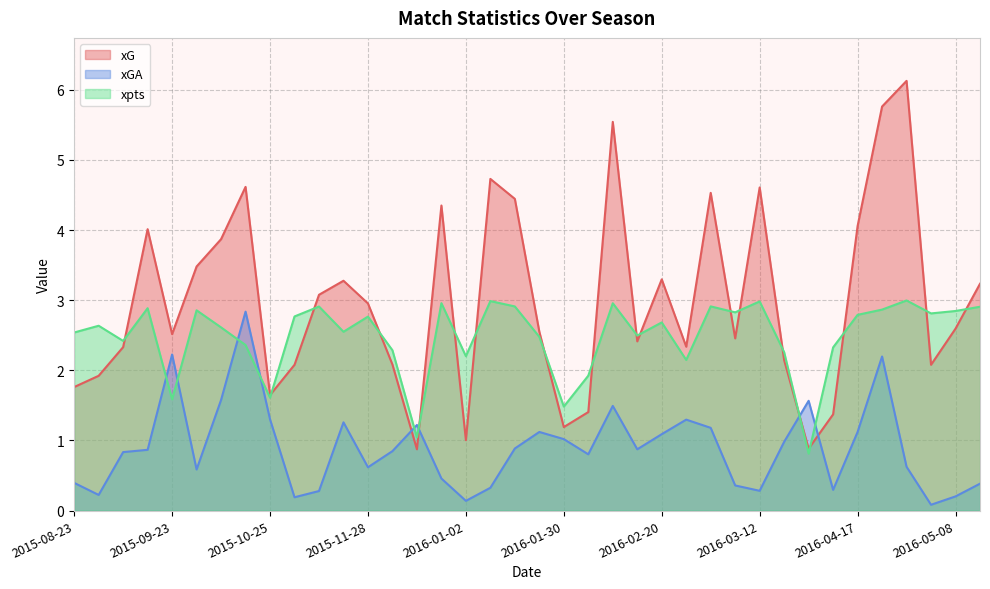

What are all the series names shown in the legend?

xG, xGA, xpts